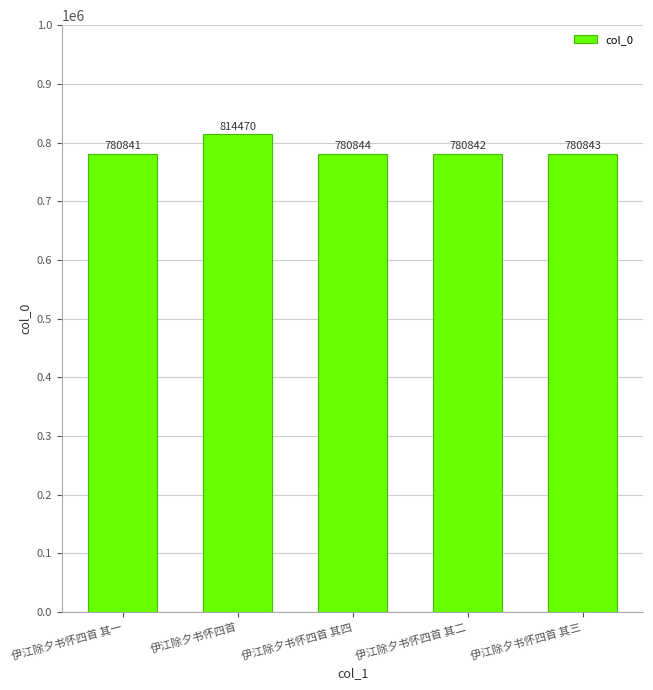

What is the change in value from 伊江除夕书怀四首 其二 to 伊江除夕书怀四首 其三?

+1